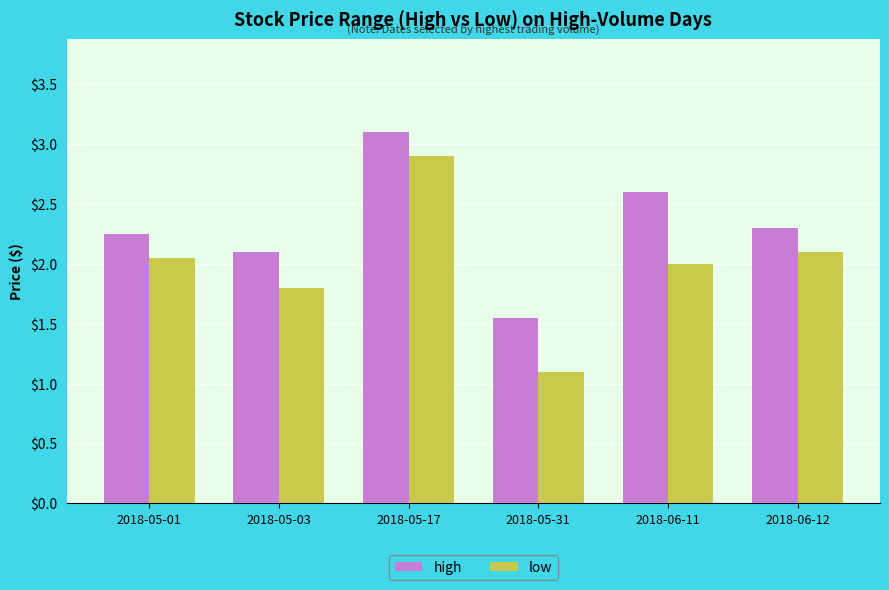

At 2018-05-01, list the series in order from largest to smallest.

high, low